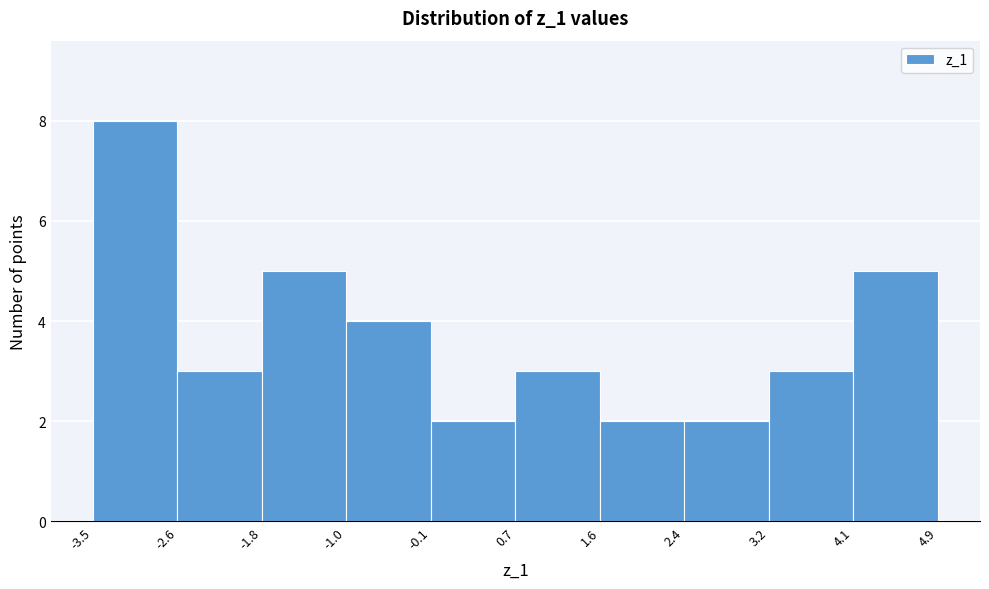

Over which range of the x-axis is the bar tallest?

-3.5 to -2.6